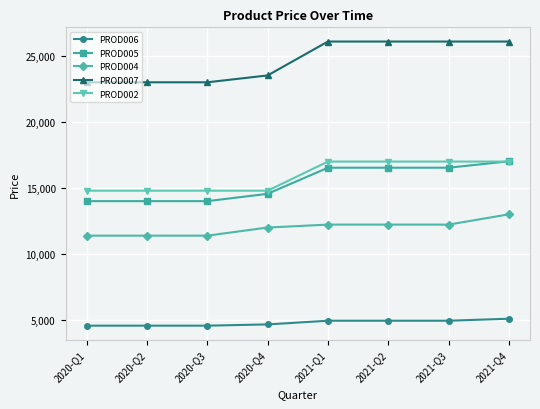

At which label is PROD007 closest to 24528?

2020-Q4